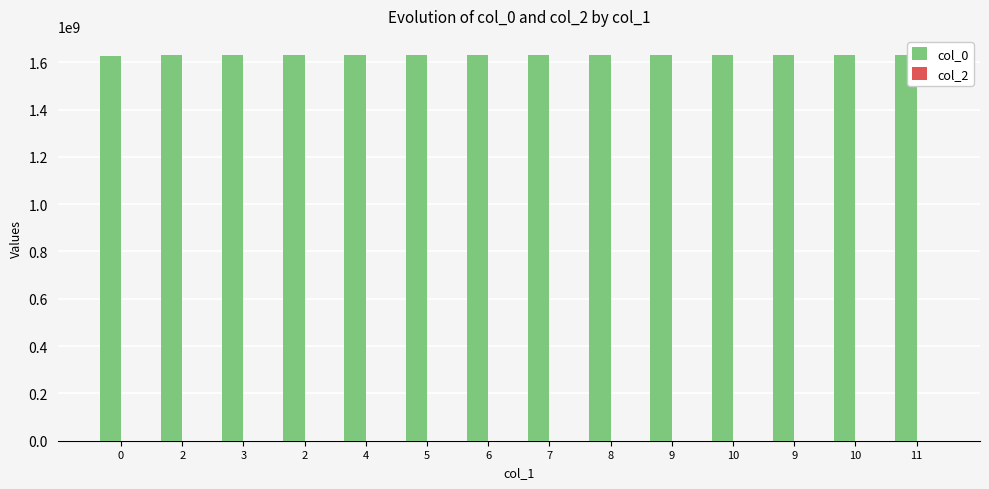

Reading left to right, transcribe all the data shown in this chart.

col_0: 0=1628281434	2=1628465175	3=1628529775	2=1628536973	4=1628699110	5=1628727912	6=1628961806	7=1629296777	8=1629408334	9=1629570260	10=1629681832	9=1629753926	10=1629825913	11=1629840262
col_2: 0=0	2=0	3=0	2=0	4=0	5=0	6=0	7=0	8=0	9=0	10=0	9=0	10=0	11=0